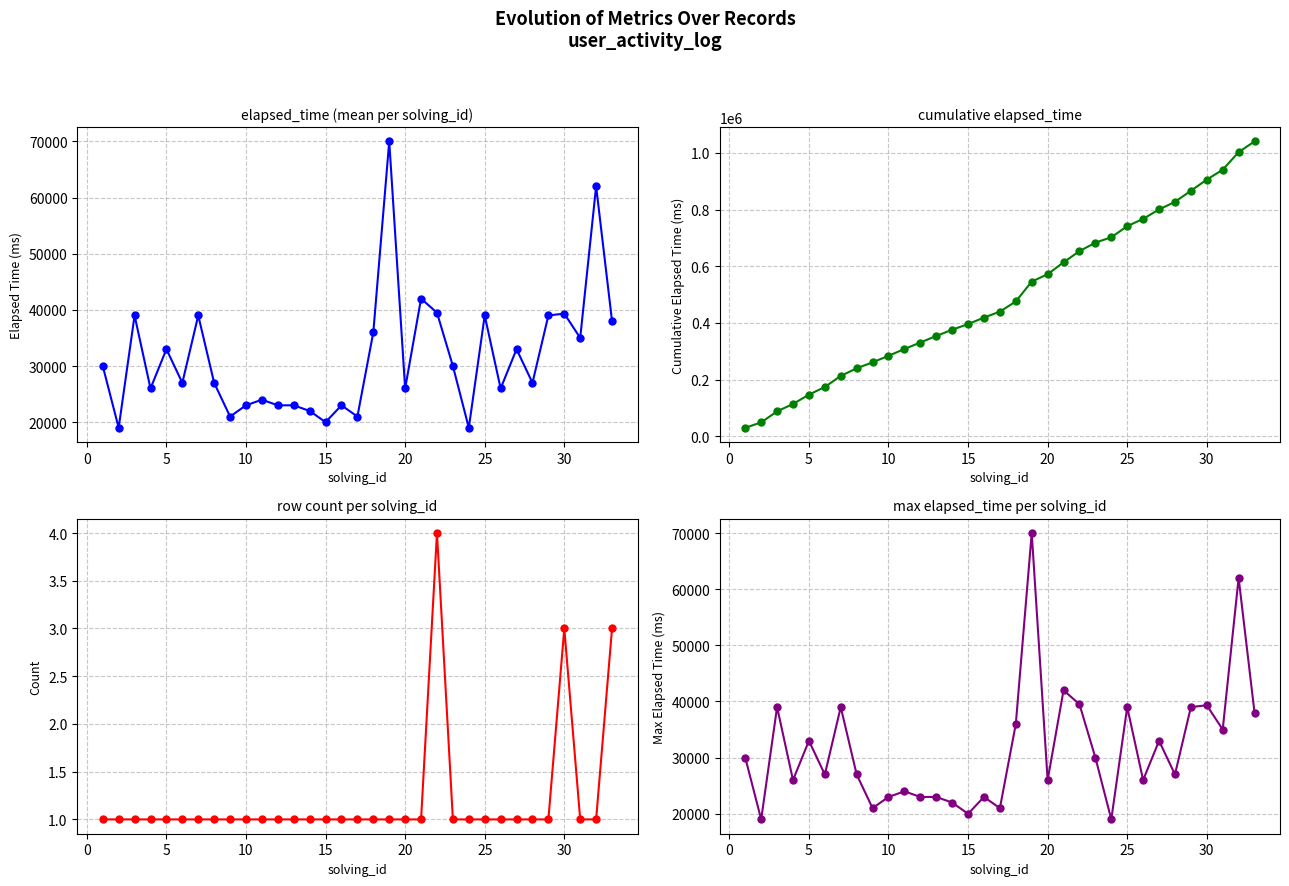

What are all the series names shown in the legend?

elapsed_time, cumulative elapsed_time, row count per solving_id, max elapsed_time